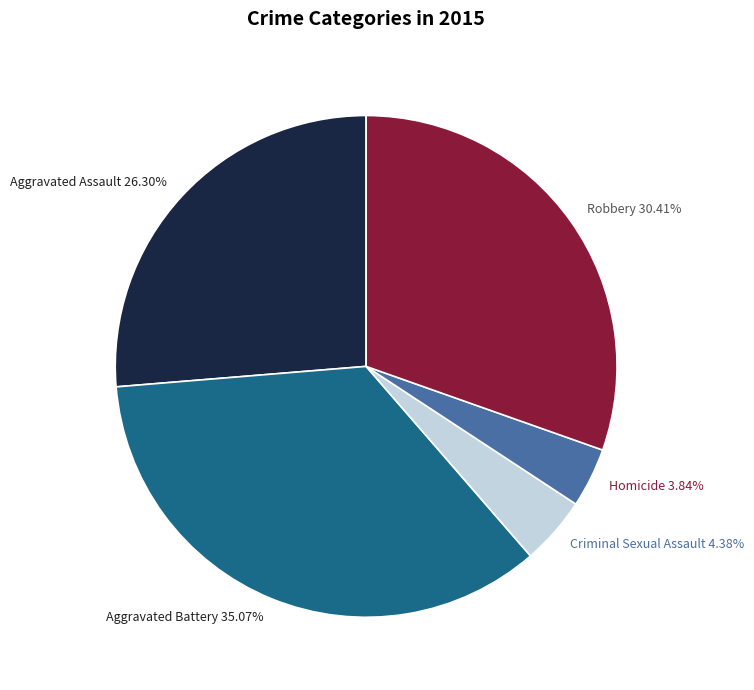

To the nearest percent, what portion does Homicide represent?

4%